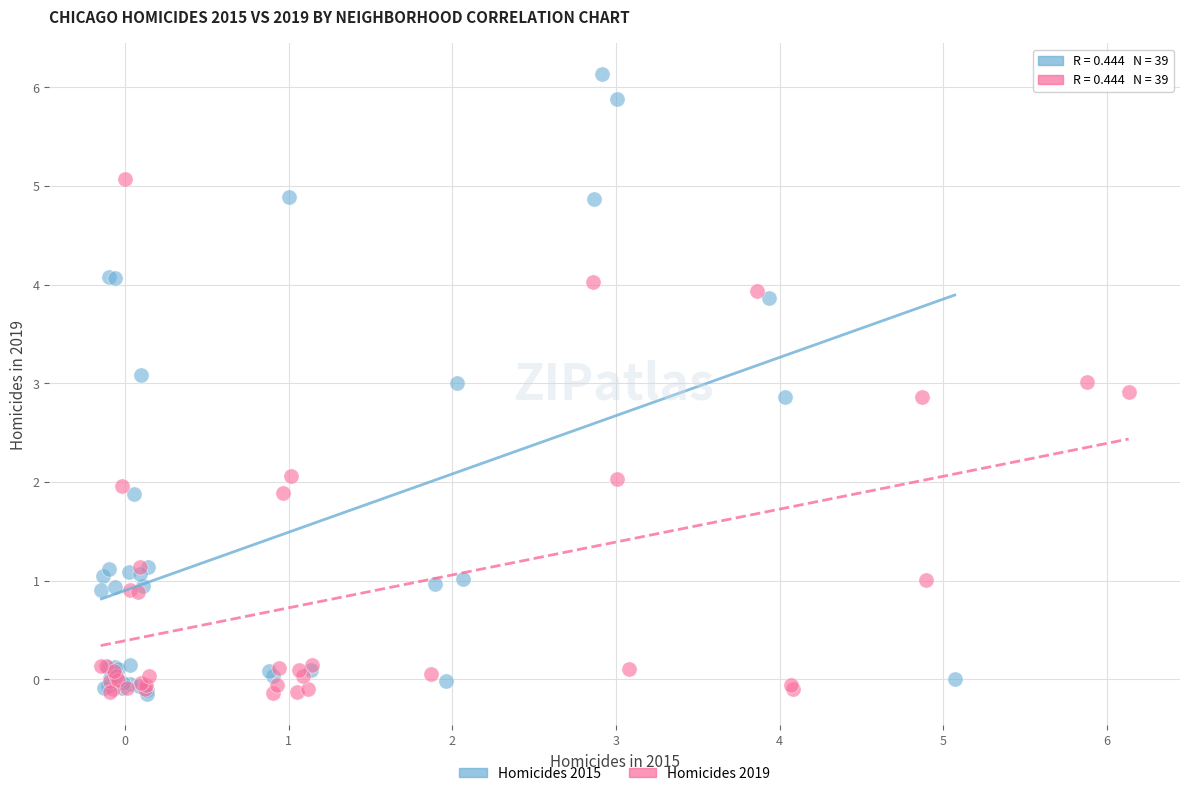

Which series has the widest spread of Y values?

Homicides 2015